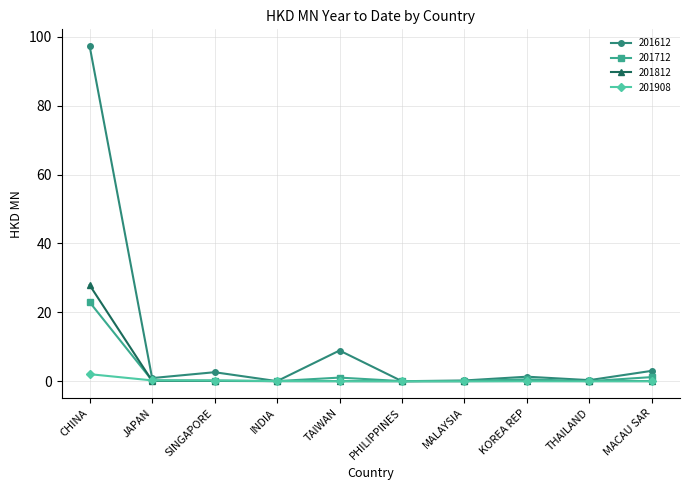

The 201612 series shows 0.0 at INDIA. True or false?

True